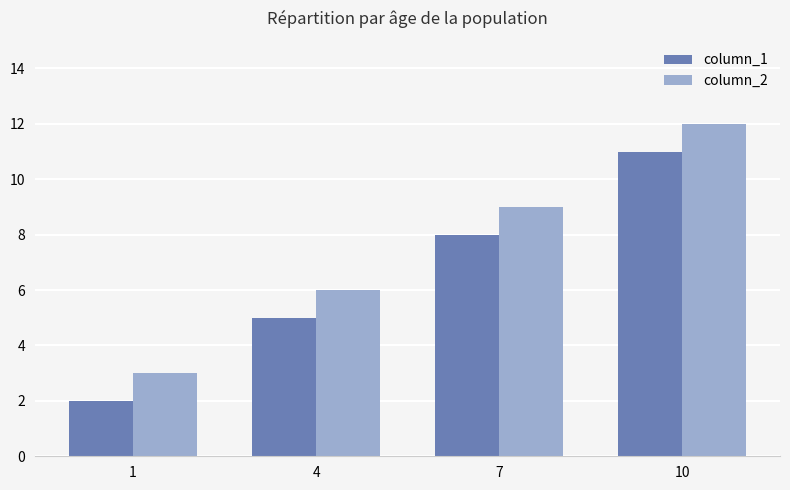

What are all the series names shown in the legend?

column_1, column_2